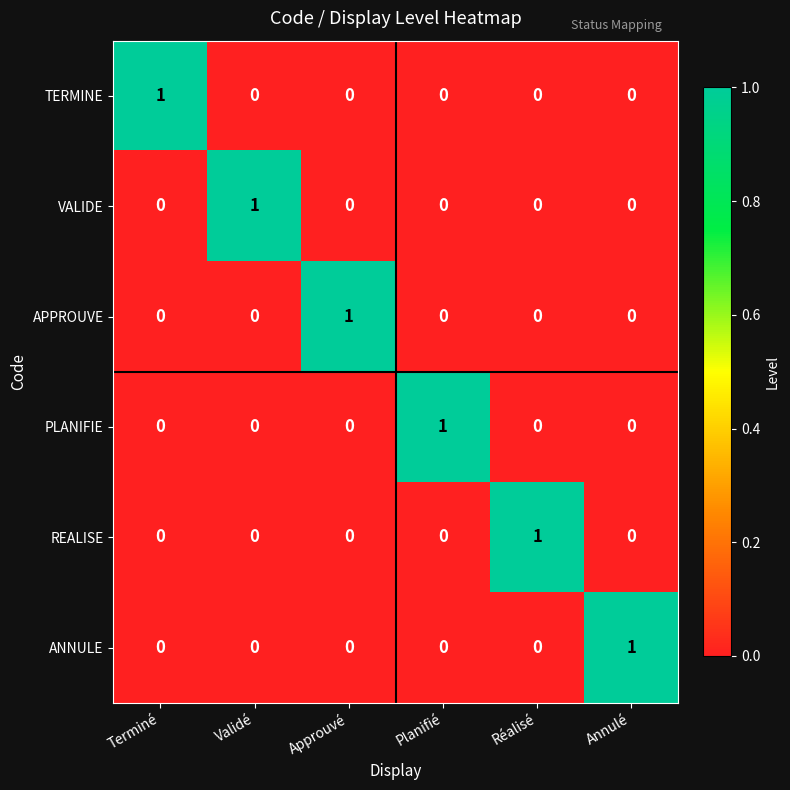

How many positive values does the APPROUVE series have?

1